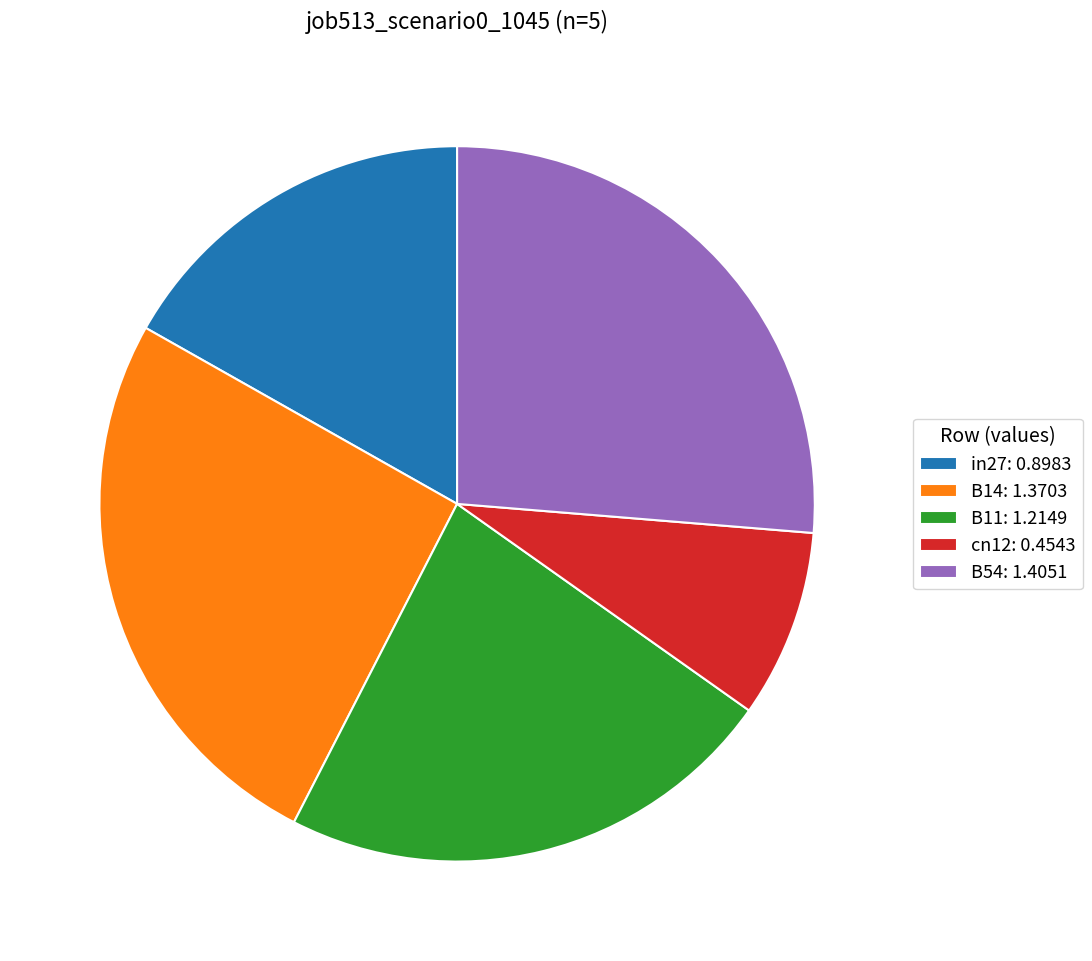

Rank the categories by value from highest to lowest.

B54, B14, B11, in27, cn12